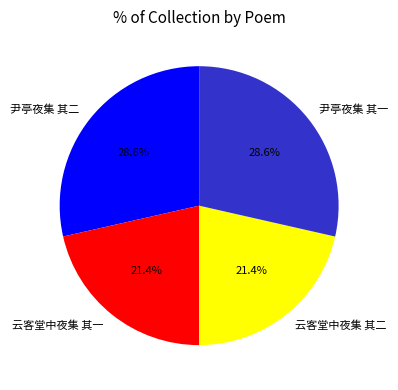

To the nearest percent, what is the combined percentage of 云客堂中夜集 其二 and 尹亭夜集 其二?

50%